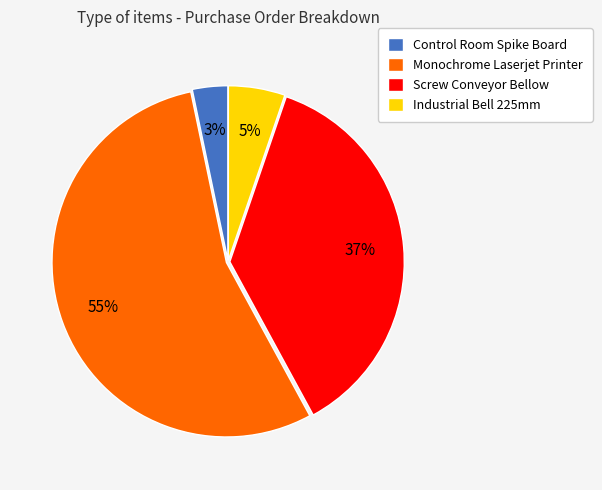

To the nearest percent, what is the average slice percentage?

25%